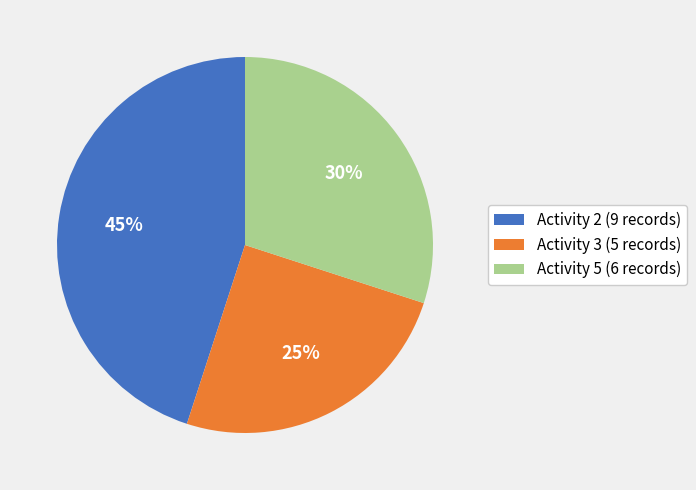

How many slices are in this pie chart?

3